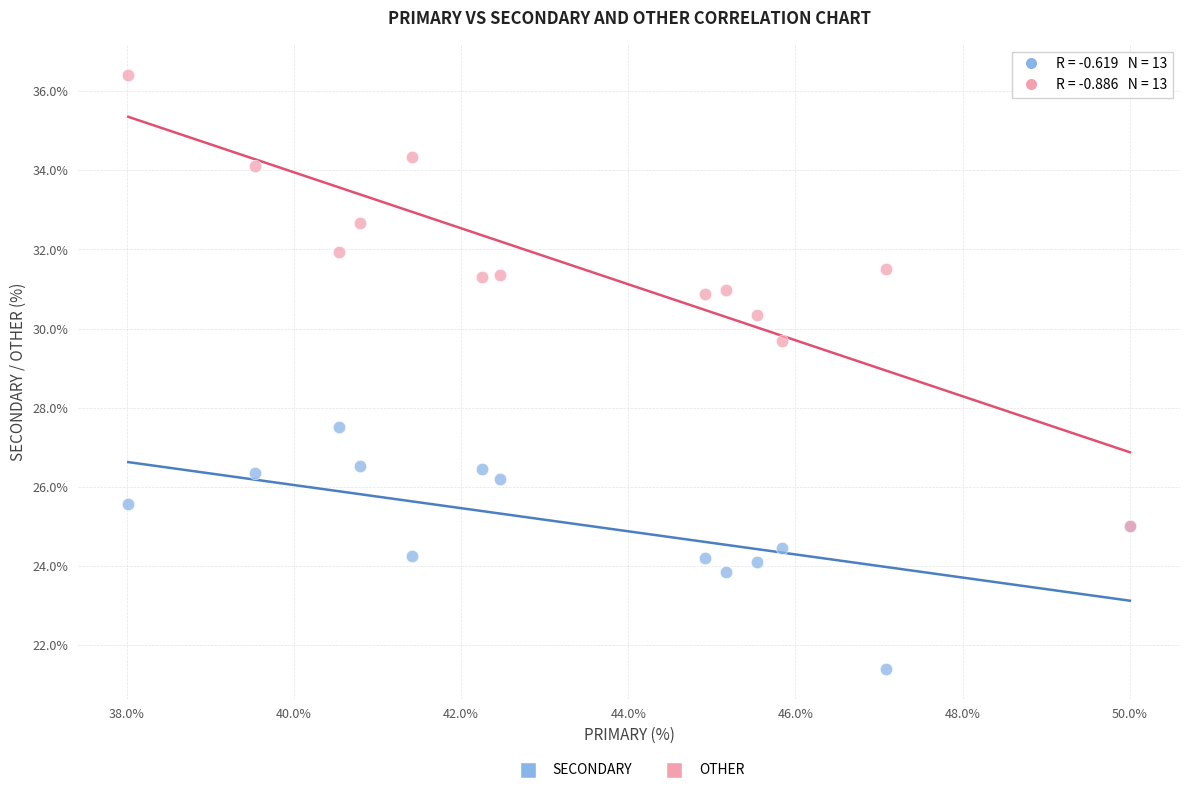

Across all series, what Y value is closest to 28?

27.5